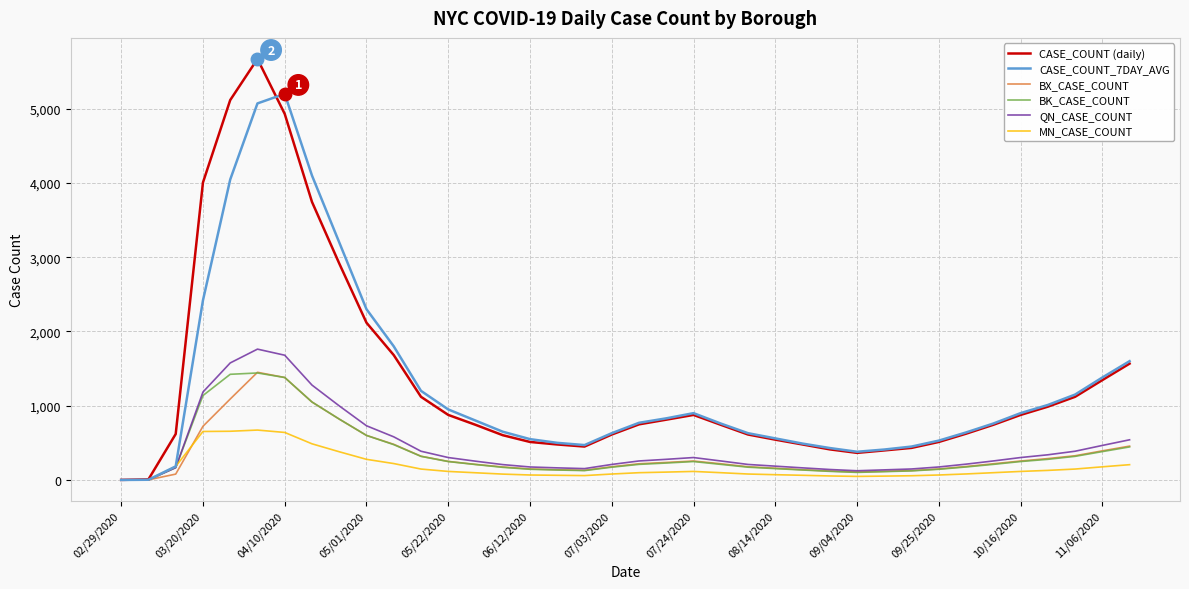

What is the maximum value shown in the chart?

5670